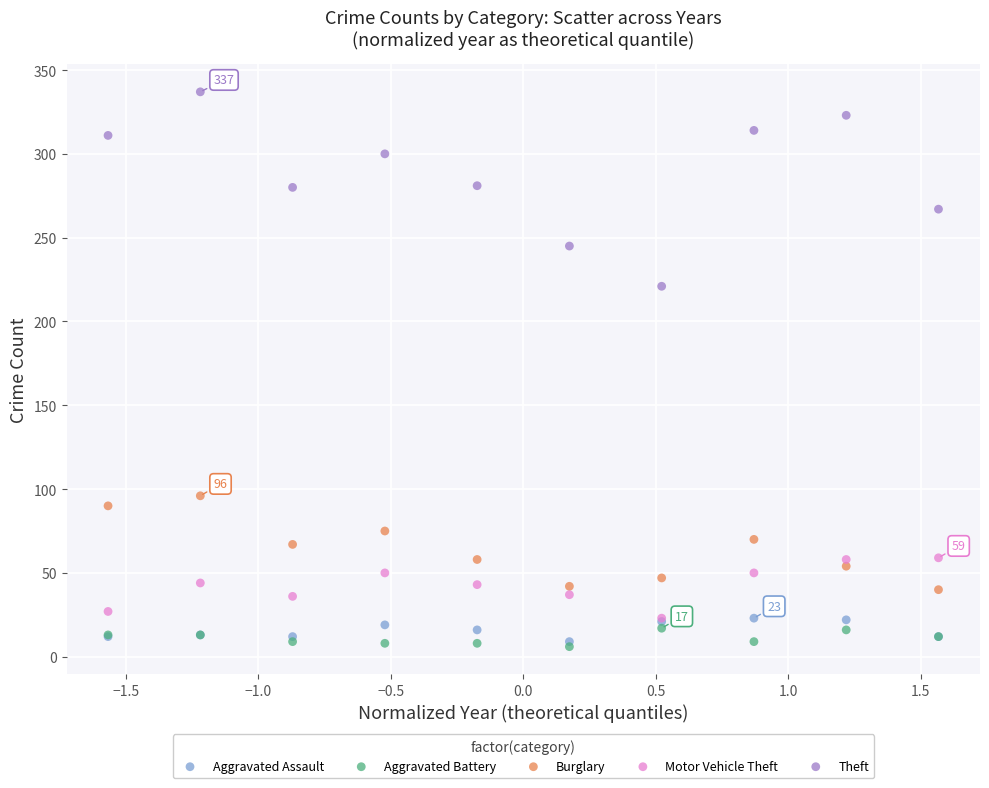

What are all the series names shown in the legend?

Aggravated Assault, Aggravated Battery, Burglary, Motor Vehicle Theft, Theft